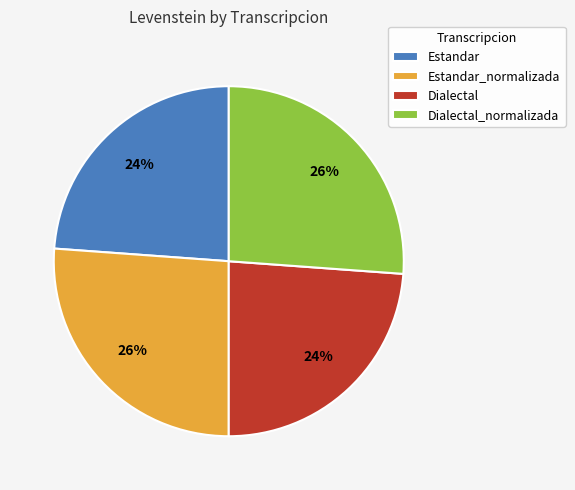

True or false: Dialectal_normalizada accounts for 20% of the total.

False